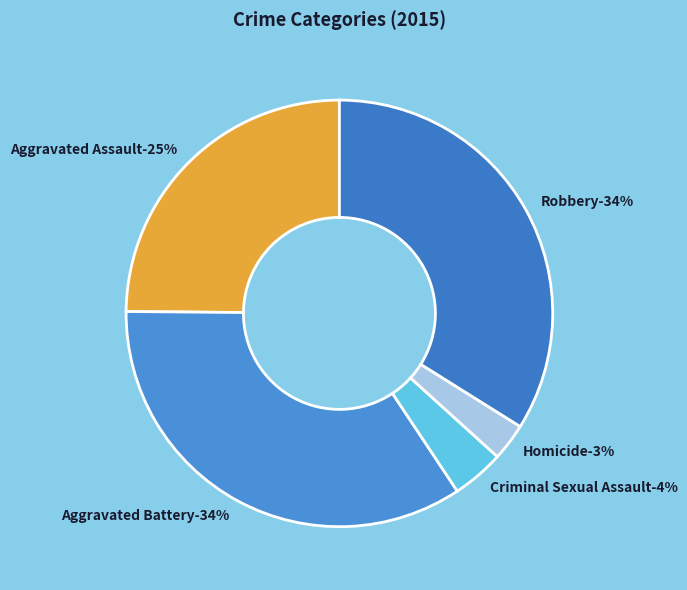

To the nearest percent, what portion does Homicide represent?

3%